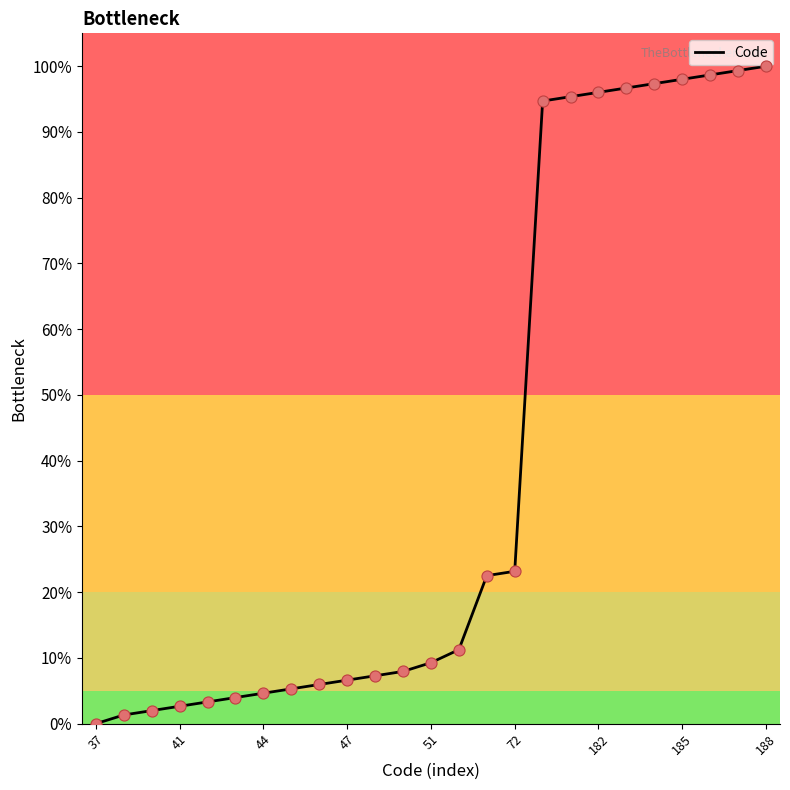

What is the difference between the maximum and minimum values?

100.0